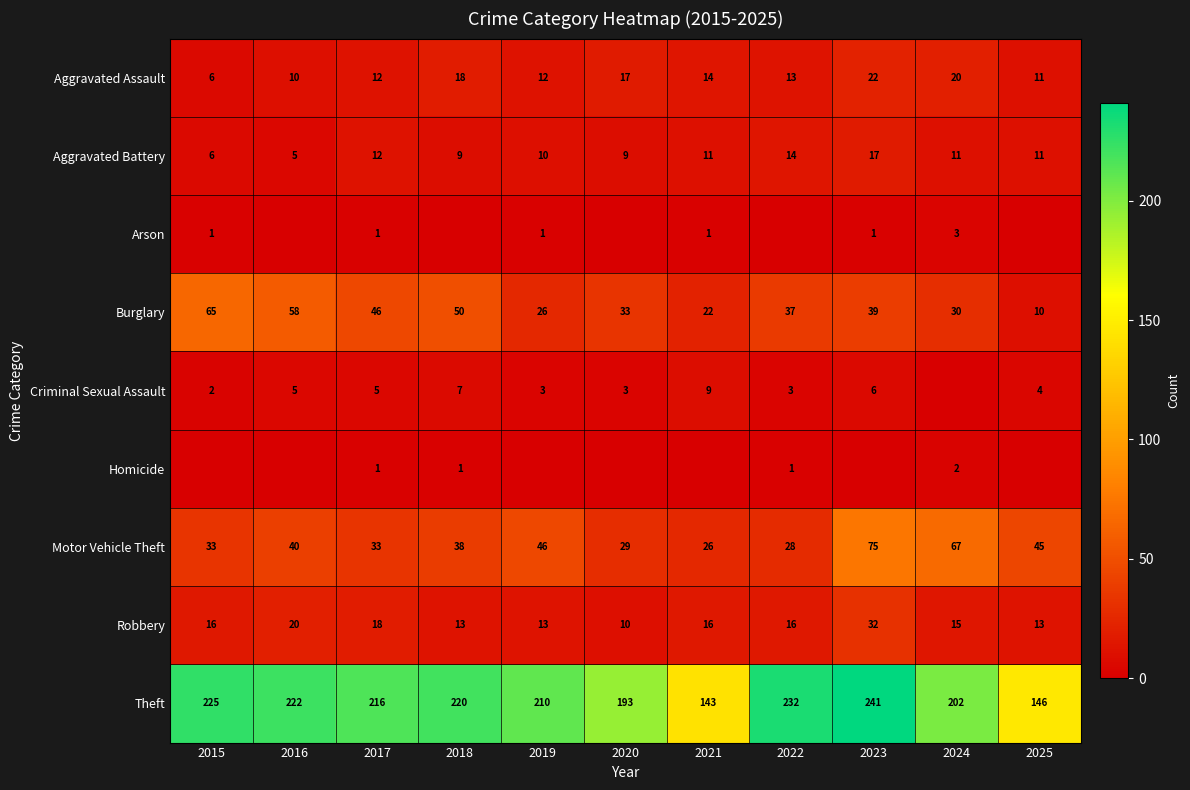

Between 2019 and 2018, which is larger?

2018